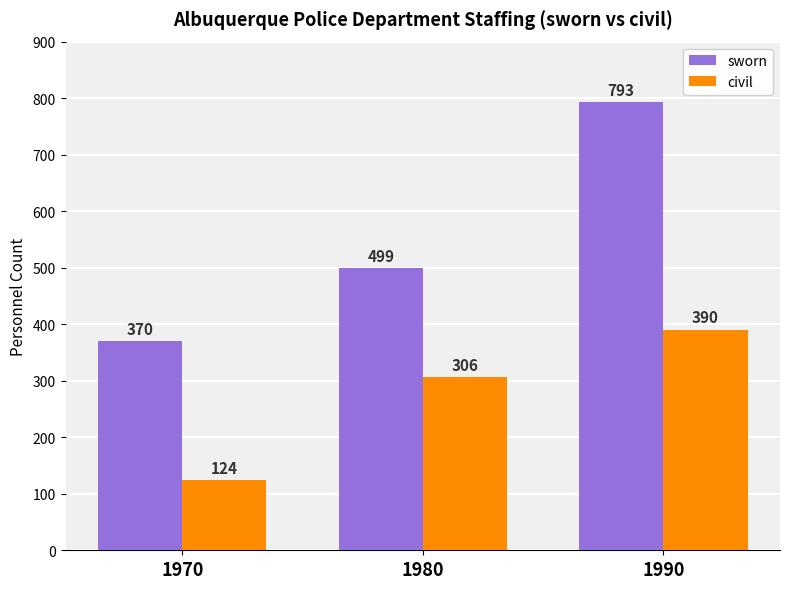

At 1970, list the series in order from largest to smallest.

sworn, civil